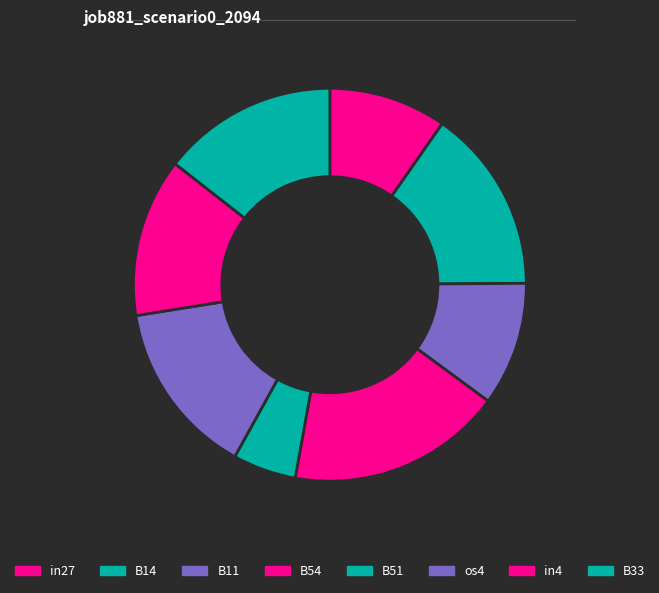

What percentage do B54 and in27 together represent?

27.4%